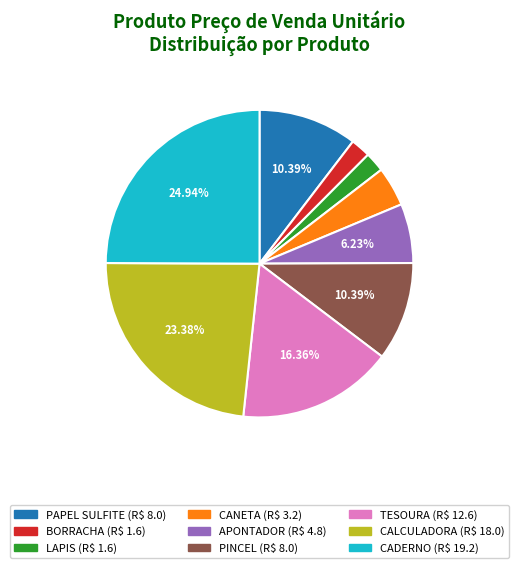

What is the largest slice in the pie chart?

CADERNO